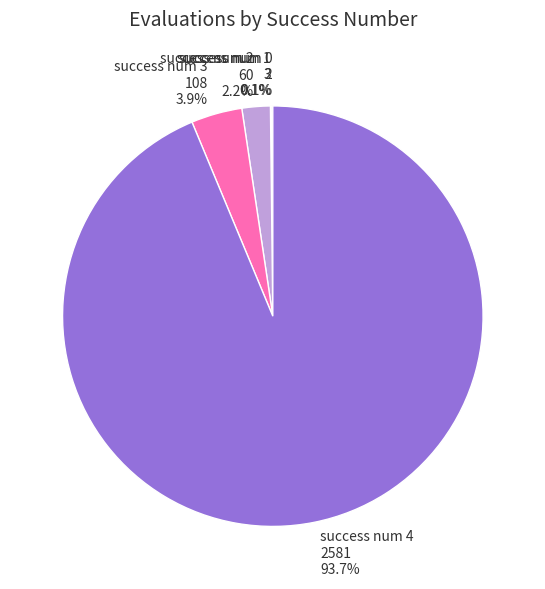

Does any single category account for the majority?

Yes